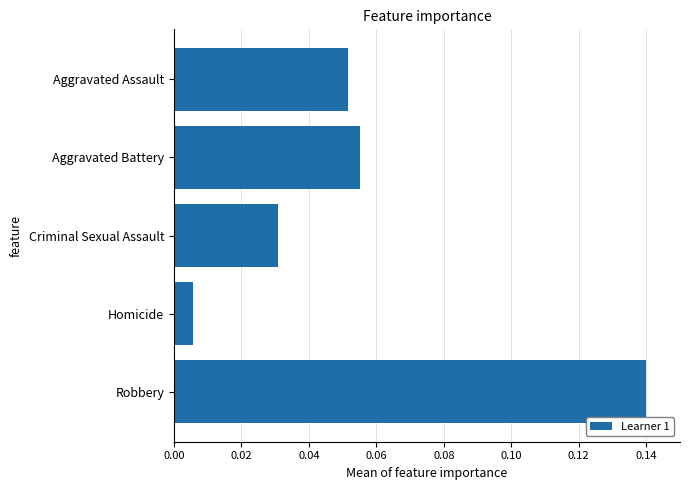

Rank the categories by value from lowest to highest.

Homicide, Criminal Sexual Assault, Aggravated Assault, Aggravated Battery, Robbery